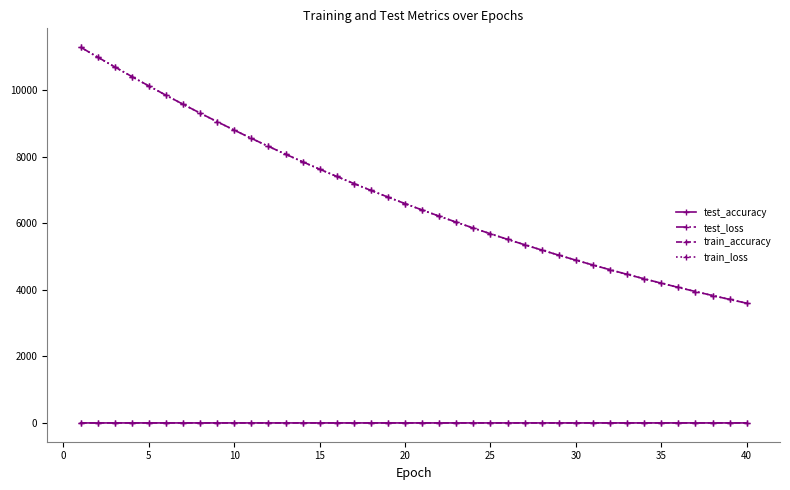

What is the value of the train_loss point at the 21st from the left?

6400.9